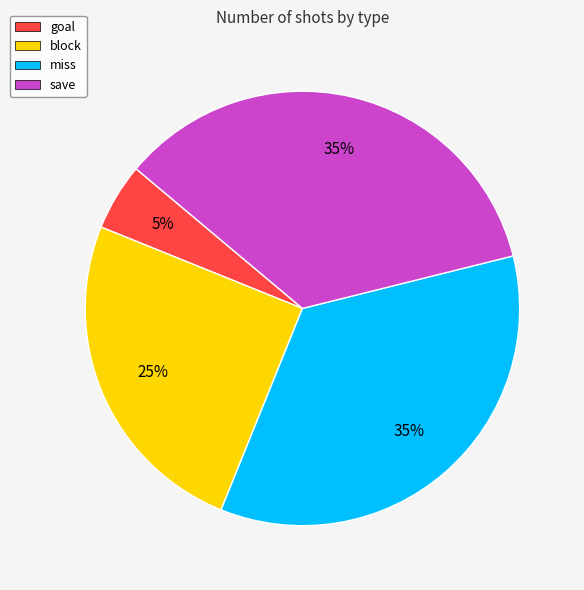

Which category has the smallest portion of the pie?

goal